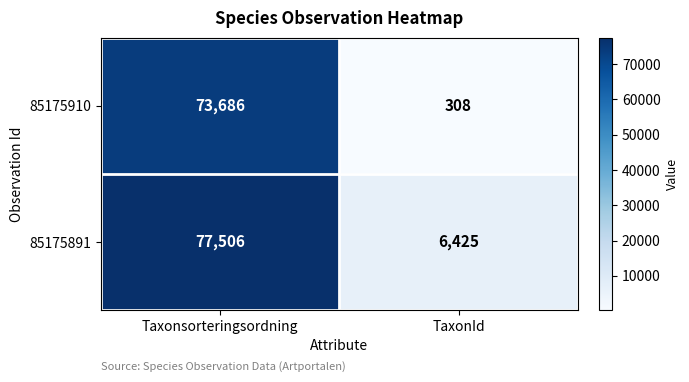

Which label corresponds to the largest value in the chart?

Taxonsorteringsordning